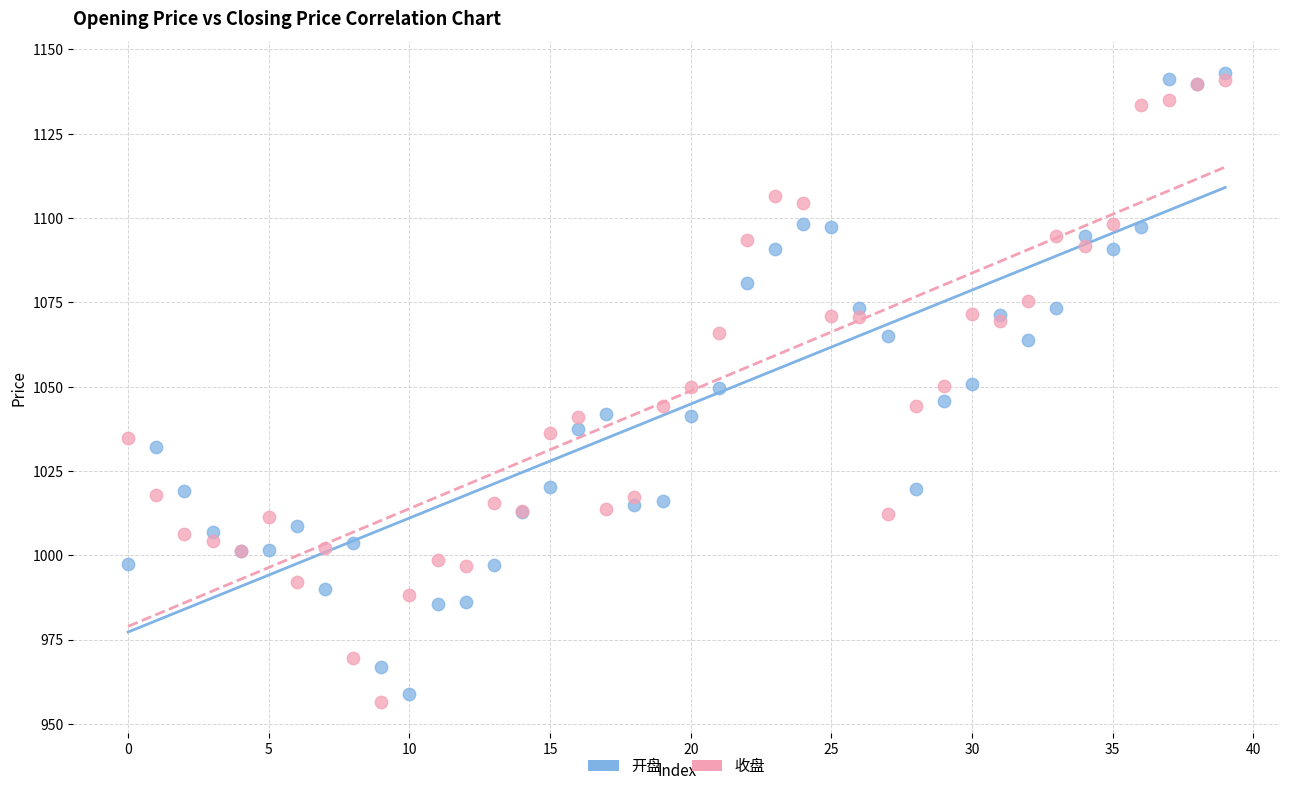

What are all the series names shown in the legend?

开盘, 收盘